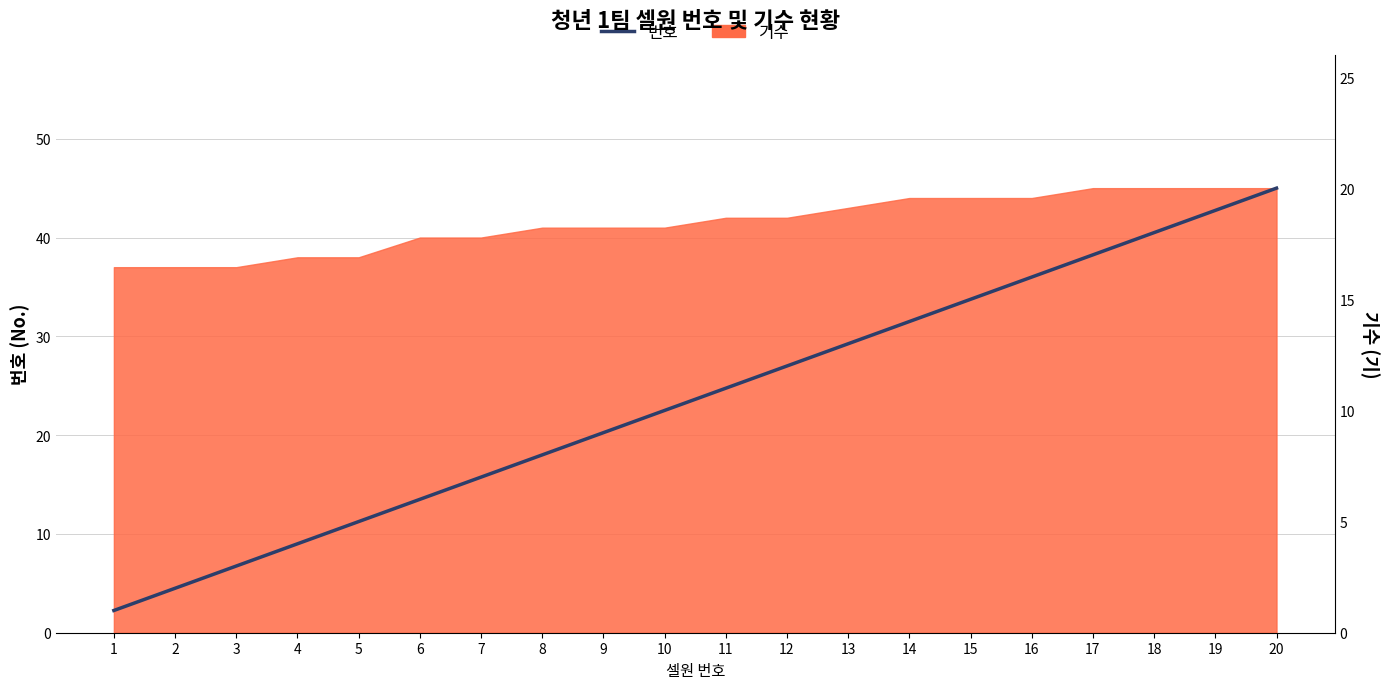

List the labels in order of value, largest first.

20, 19, 18, 17, 16, 15, 14, 13, 12, 11, 10, 9, 8, 7, 6, 5, 4, 3, 2, 1